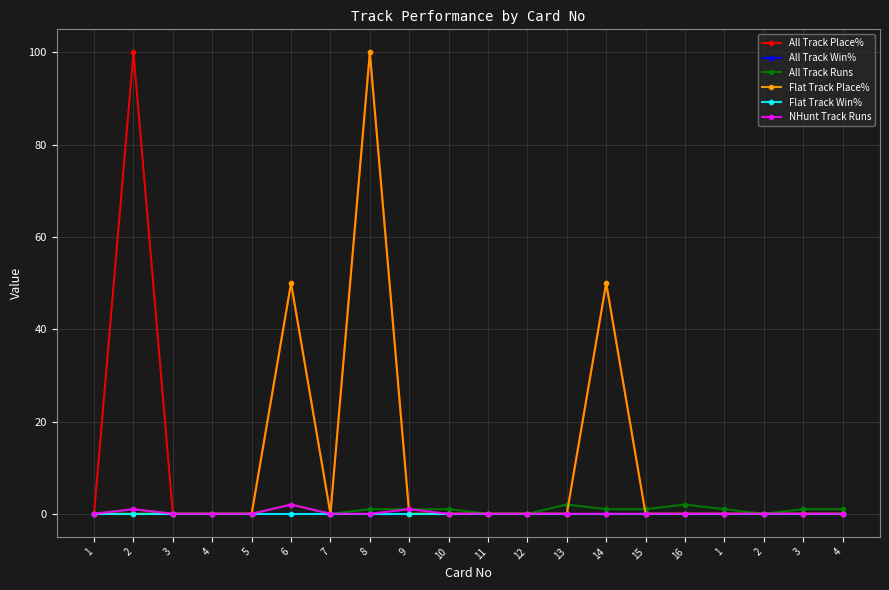

What is the maximum value shown in the chart?

100